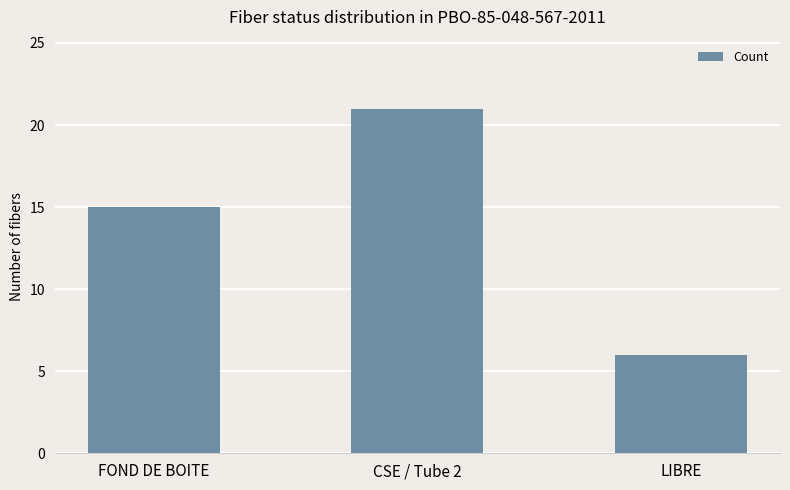

What position from the right is FOND DE BOITE?

3